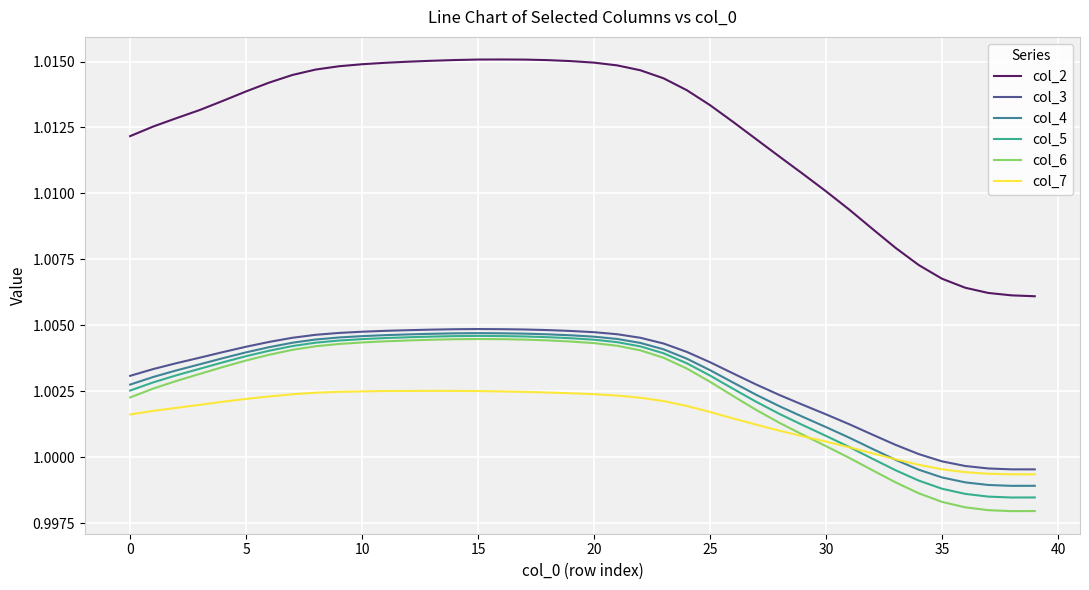

True or false: col_2 and col_5 cross at least once.

False